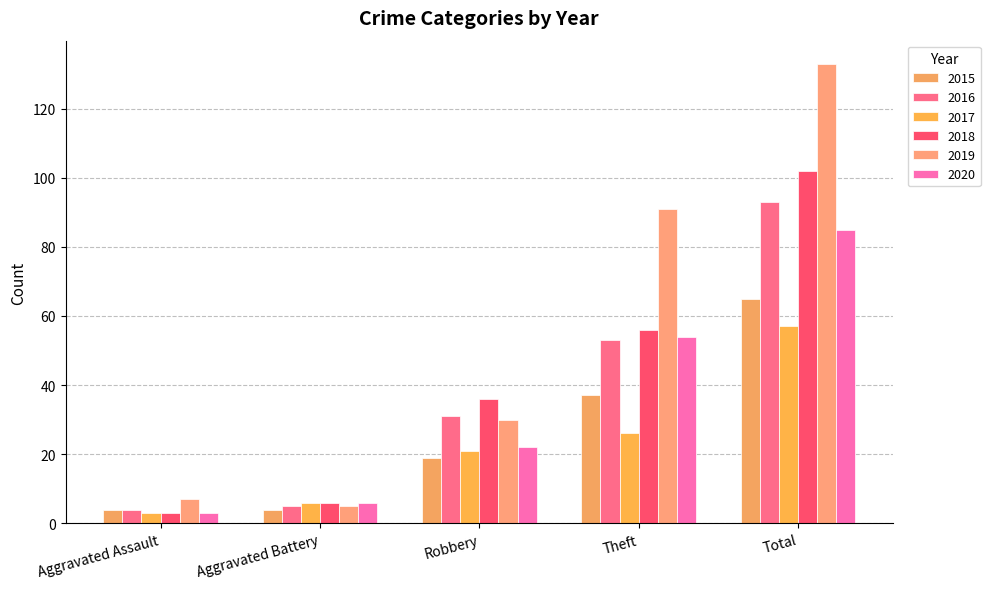

At which label does 2020 reach its minimum?

Aggravated Assault